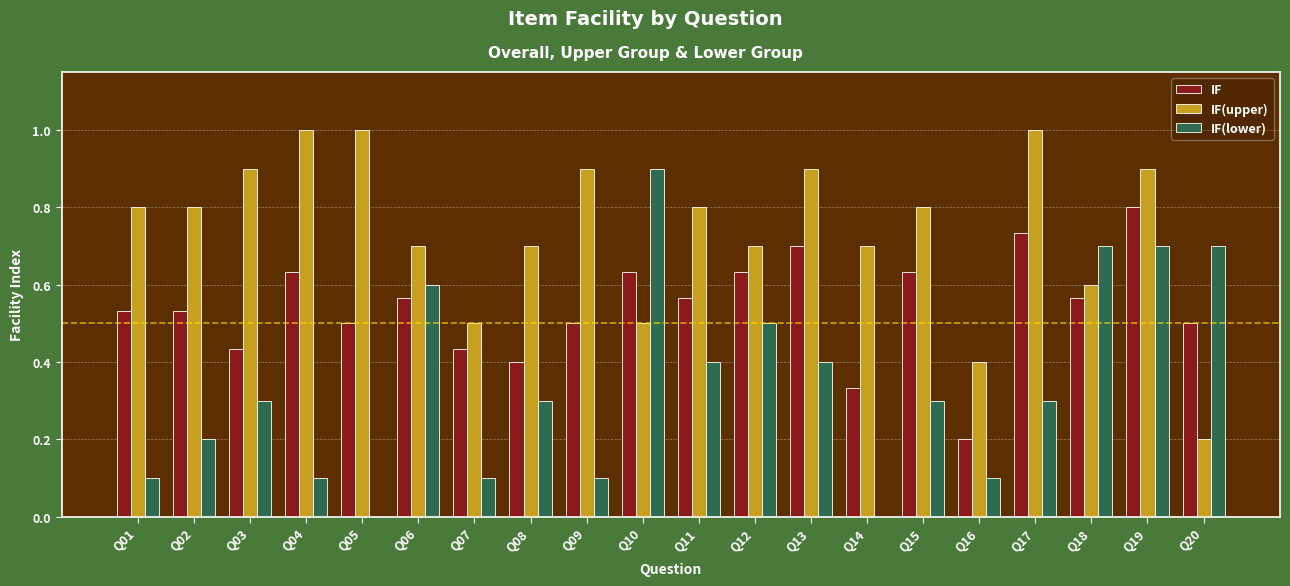

True or false: IF(upper) has a value of 1.3 at Q02.

False